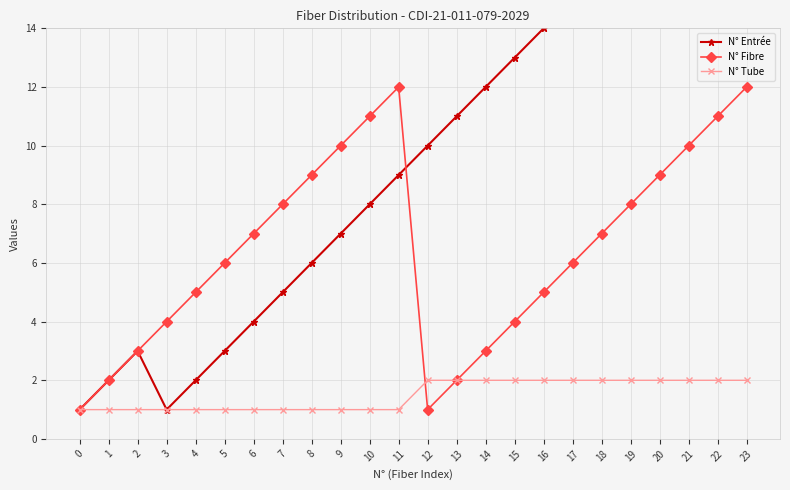

Which series ends up on top after the final intersection of N° Tube and N° Fibre?

N° Tube